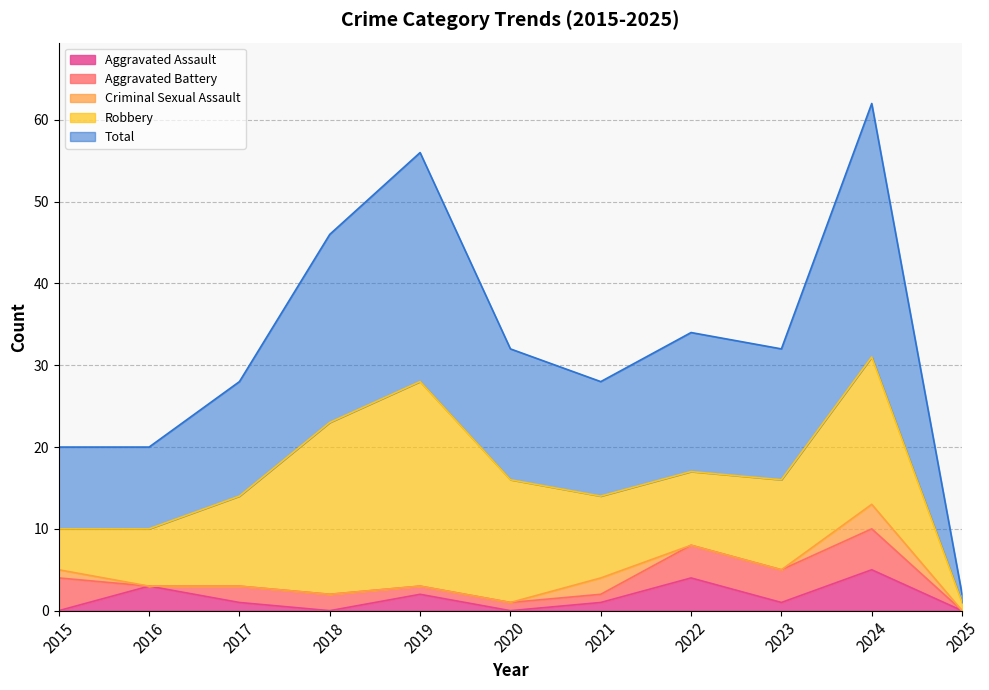

Count the Aggravated Battery values in the range 1 to 4.

8